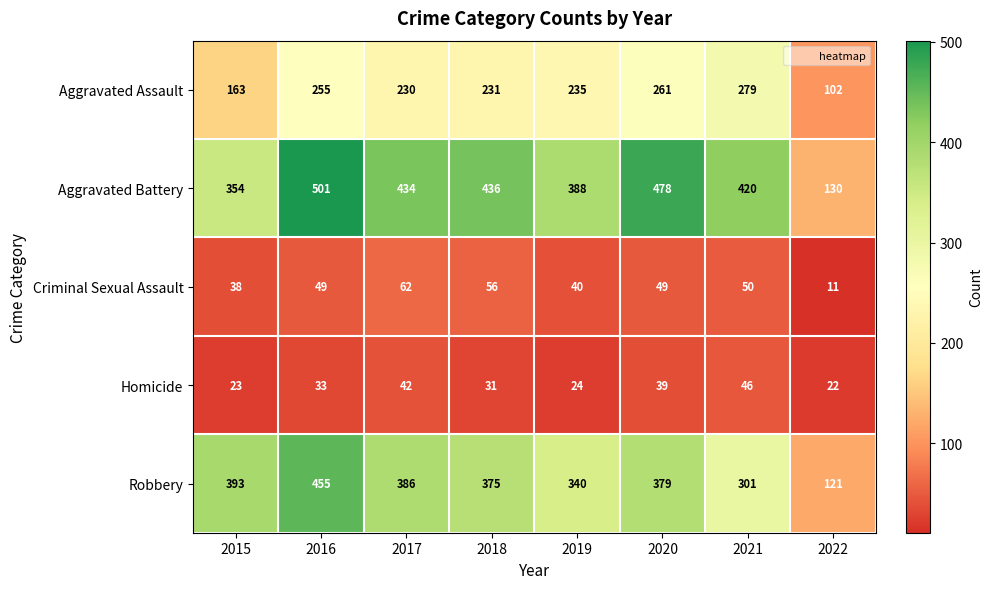

List the series in order of their peak value, highest first.

Aggravated Battery, Robbery, Aggravated Assault, Criminal Sexual Assault, Homicide